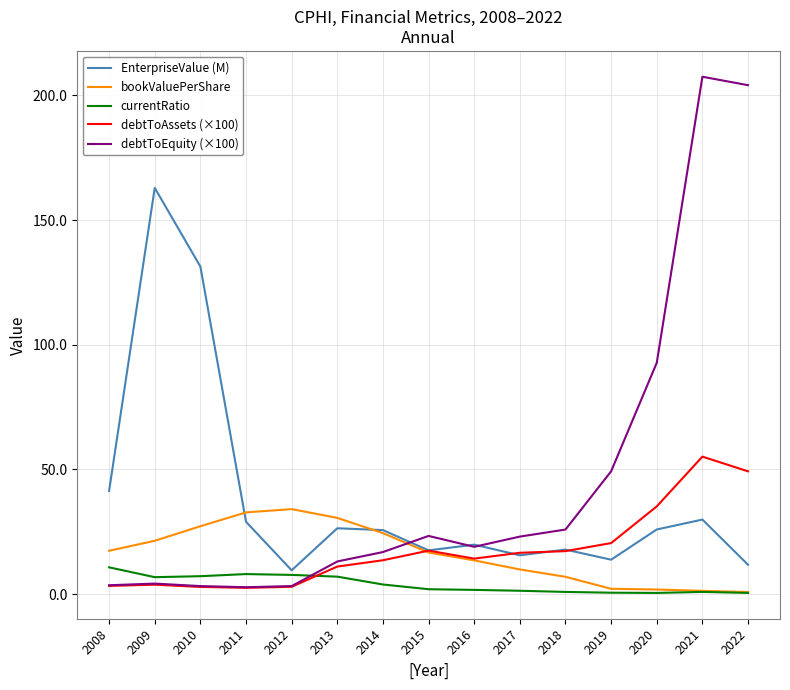

Which series has the widest spread of values?

debtToEquity (×100)